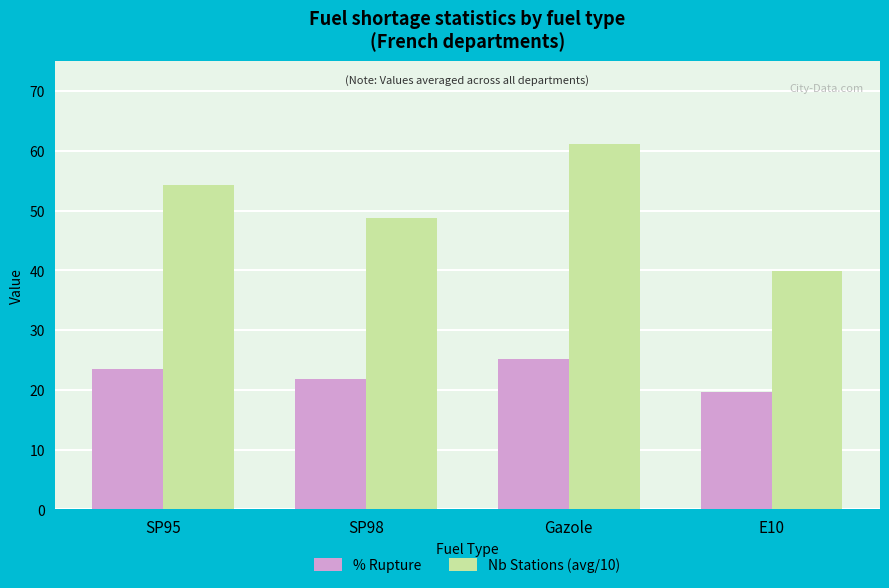

Rank the categories by Nb Stations (avg/10) value from highest to lowest.

Gazole, SP95, SP98, E10